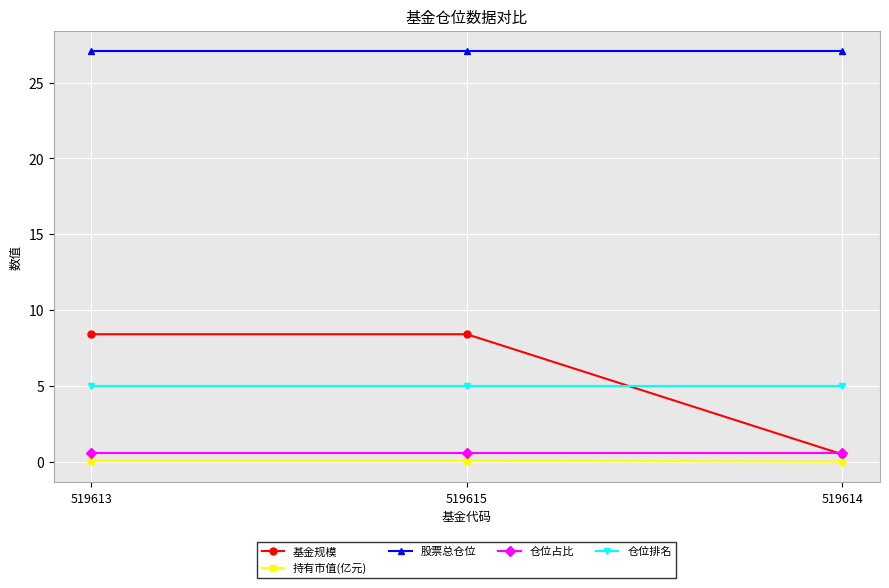

What position from the right is 519615?

2